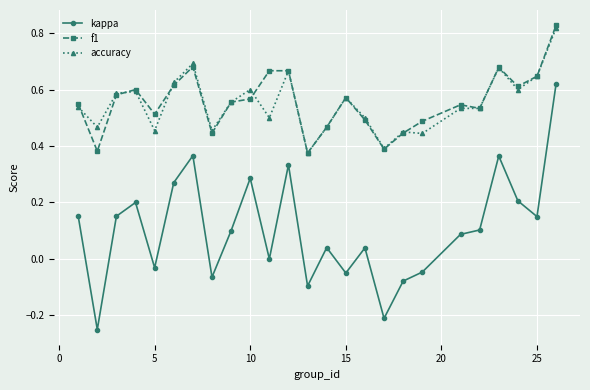

True or false: kappa has more than 2 interior local peaks.

True